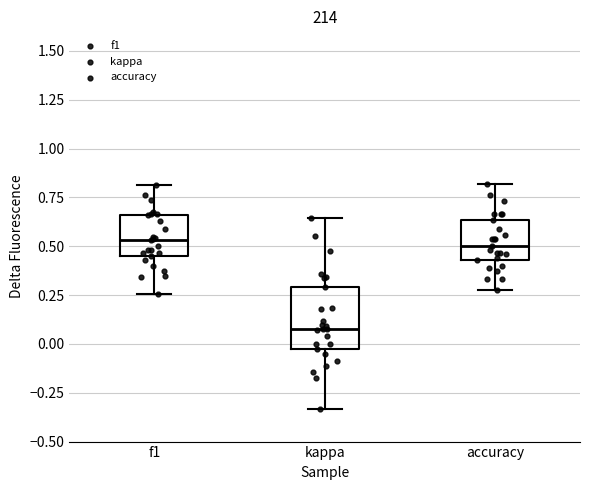

Comparing the boxes themselves (not the whiskers), which one is the tallest?

kappa